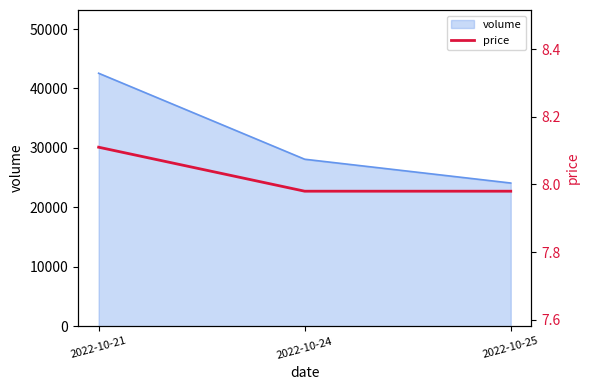

Reading right to left, what are all the values shown in this chart?

8.0	8.0	8.1